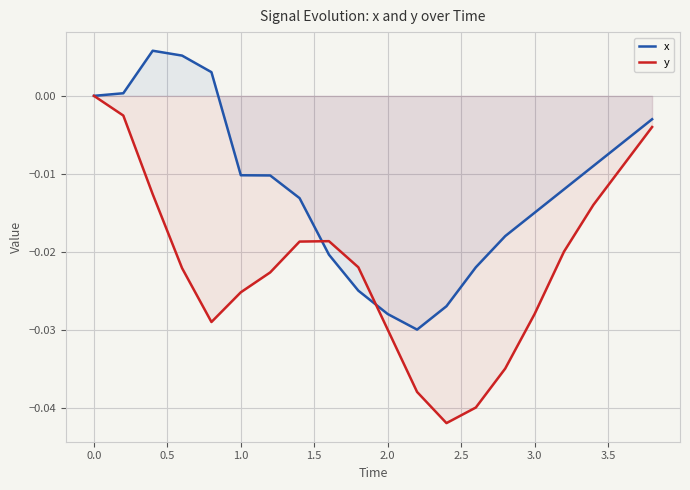

Which series has the largest total across all categories?

x